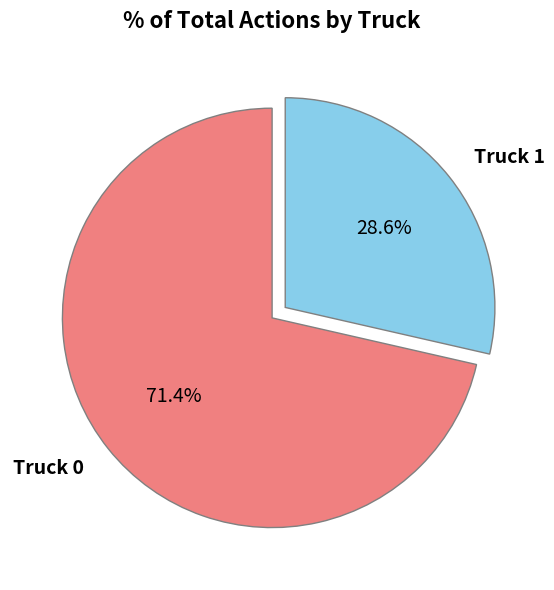

Is it true that Truck 1 is 38% of the pie?

False